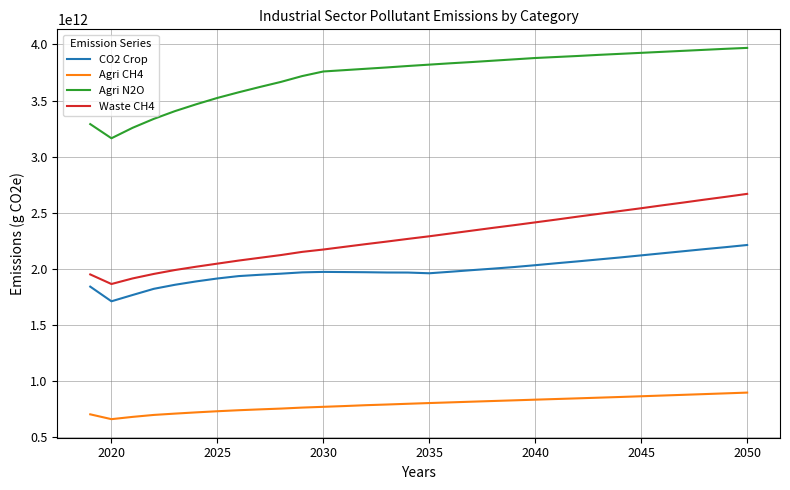

Which series has the largest total across all categories?

Agri N2O